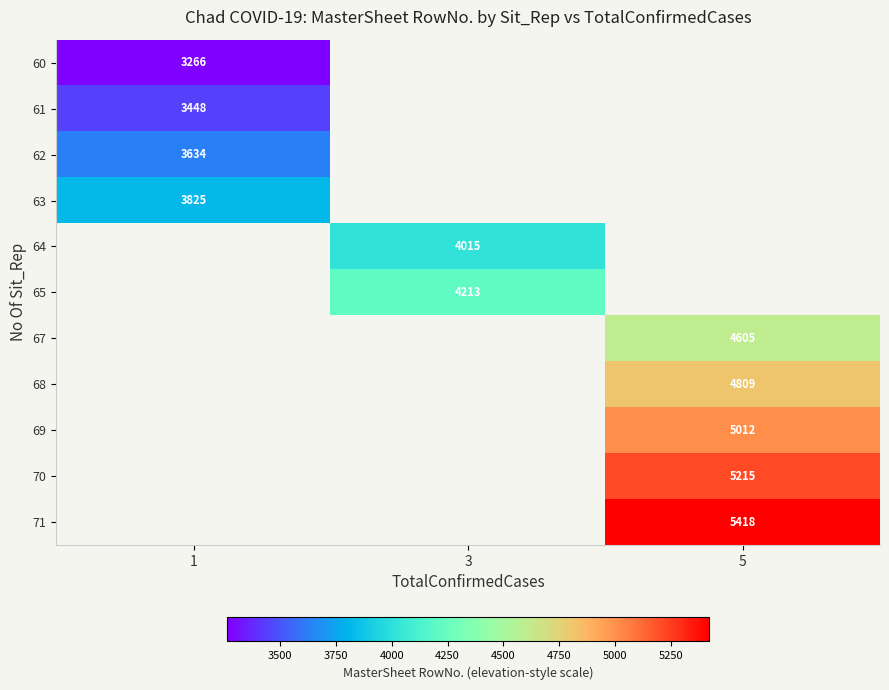

The value of 61 at 1 is 3448. True or false?

True